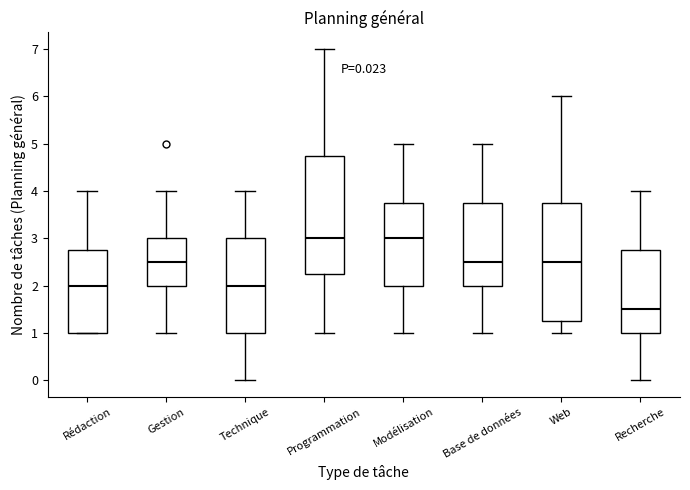

Which box has the lowest median line?

Recherche